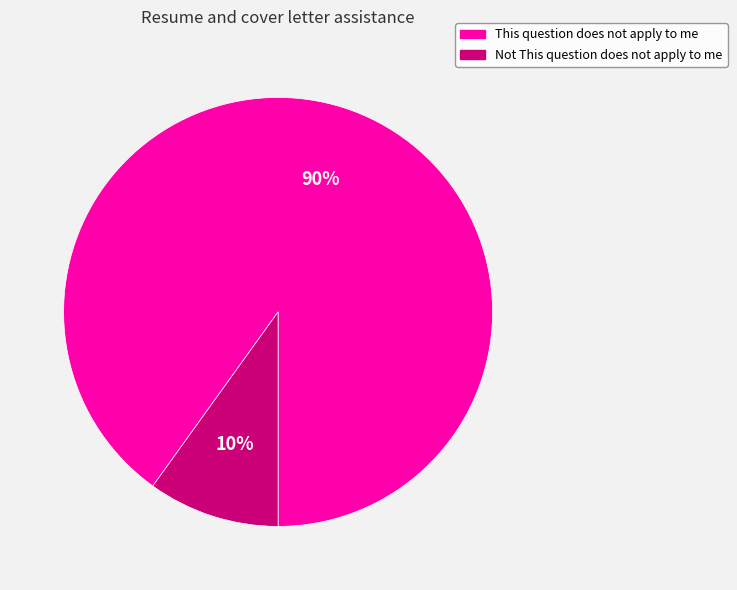

To the nearest percent, what is the average slice percentage?

50%